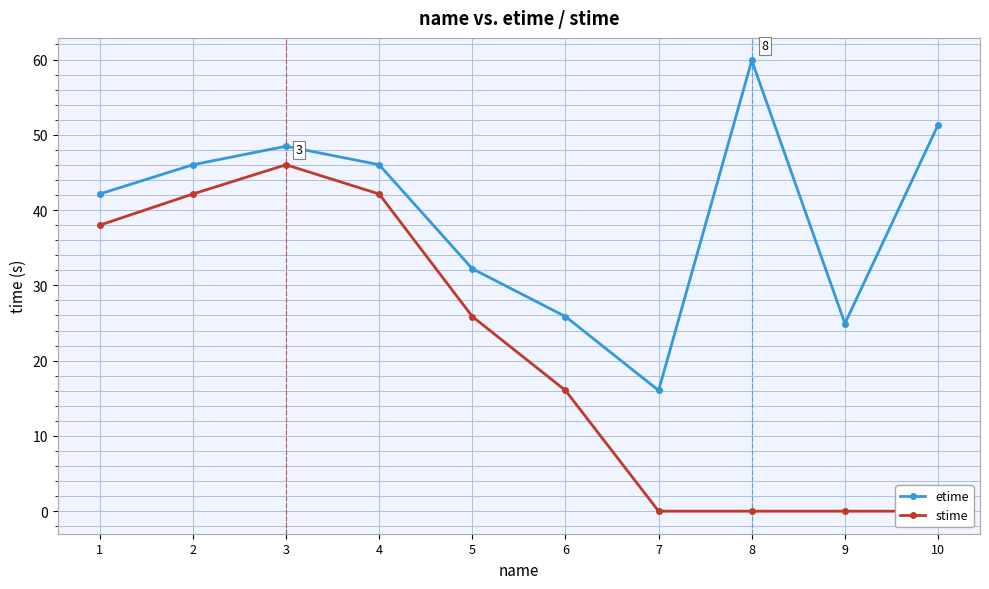

Which series has the widest spread of values?

stime